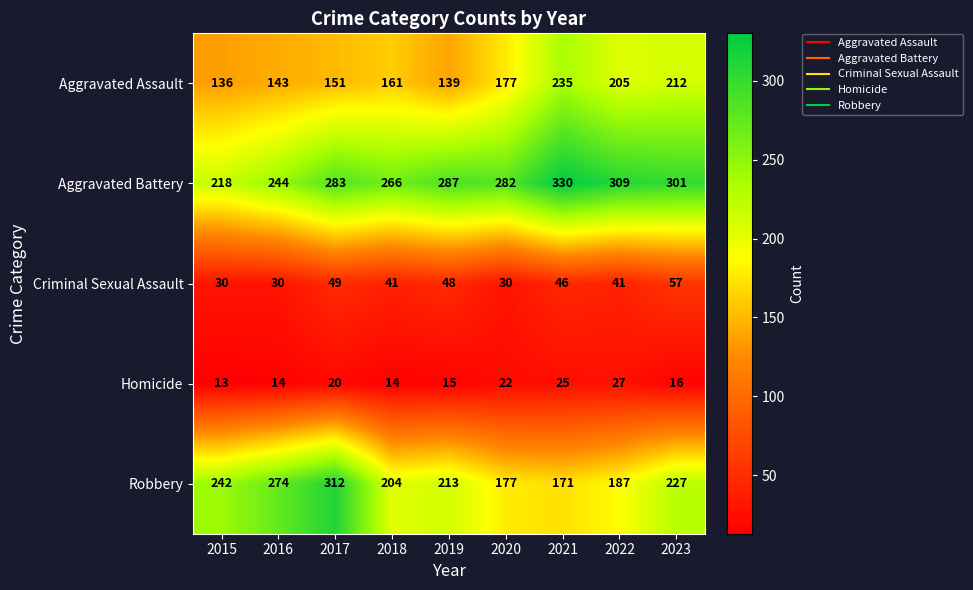

Which category has the lowest value across all series?

2015